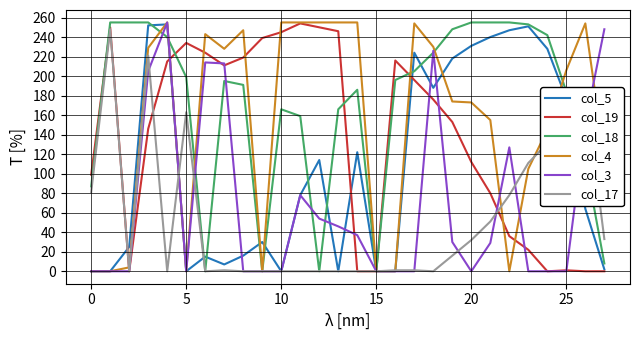

At how many categories does at least one series exceed 21?

27